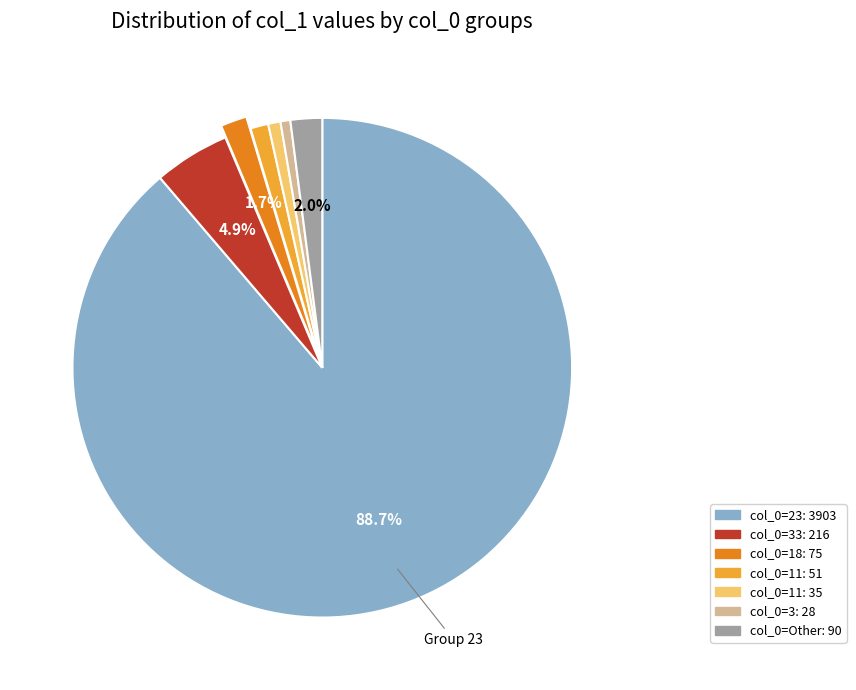

To the nearest percent, what is the average slice percentage?

14%